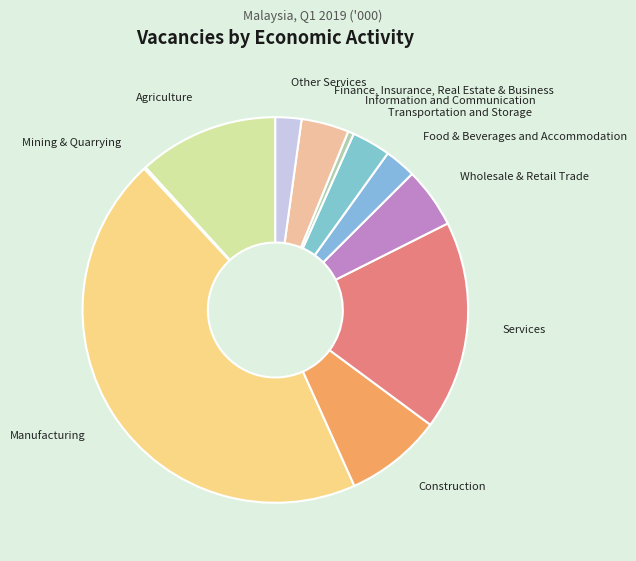

The Transportation and Storage slice represents 10% of the pie. True or false?

False